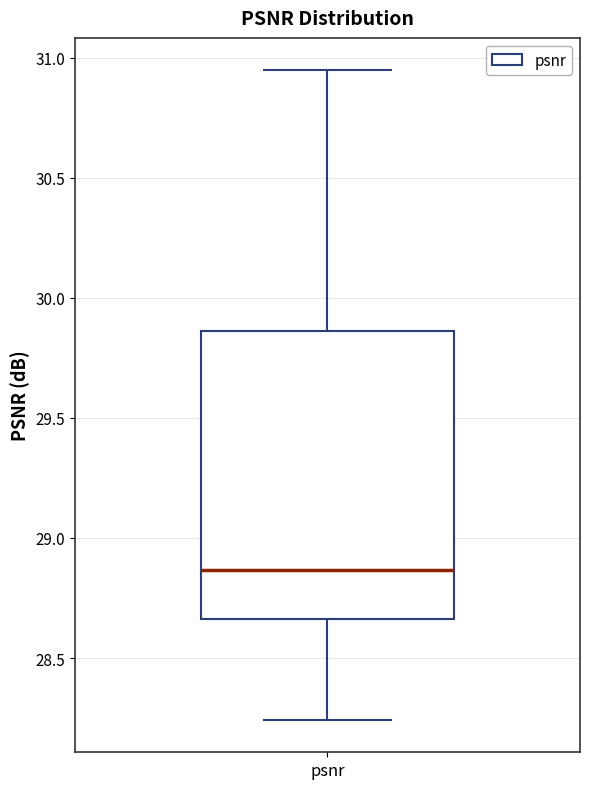

Where does the upper whisker of the box for psnr end on the y-axis? The values are not printed on the chart, so give them approximately, as read against the axis.

30.95